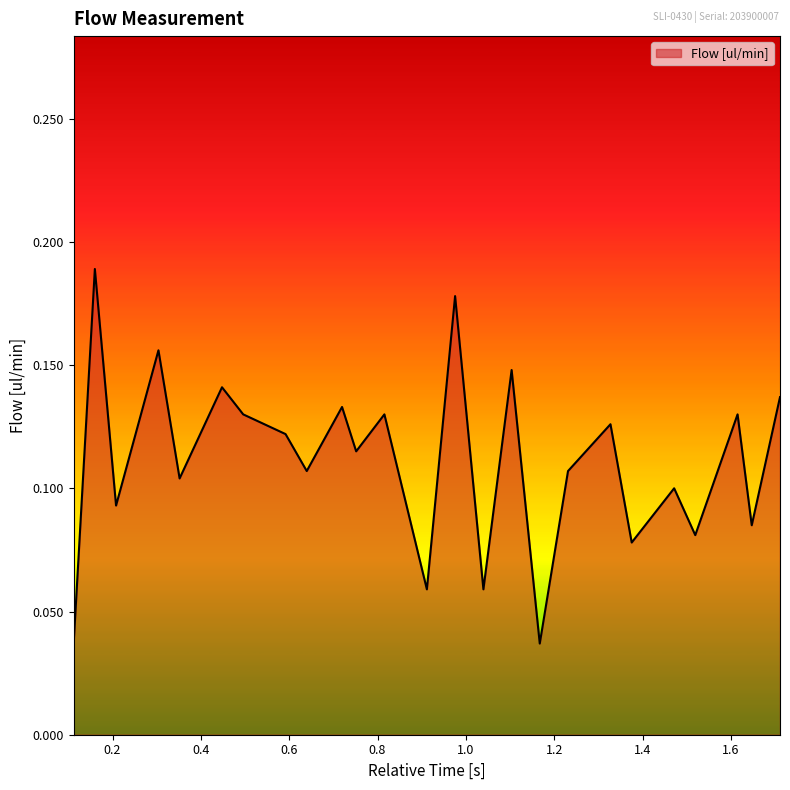

Is this an area chart (filled region under the line)?

Yes